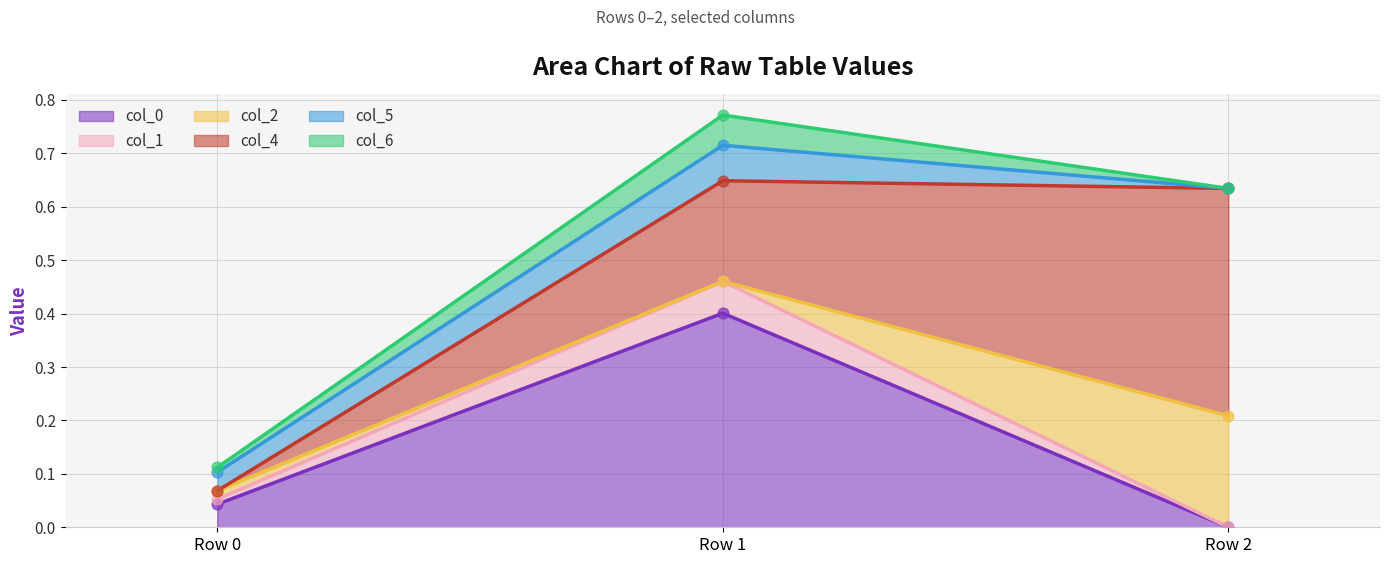

Is it true that col_0 equals 0.0 at Row 2?

True